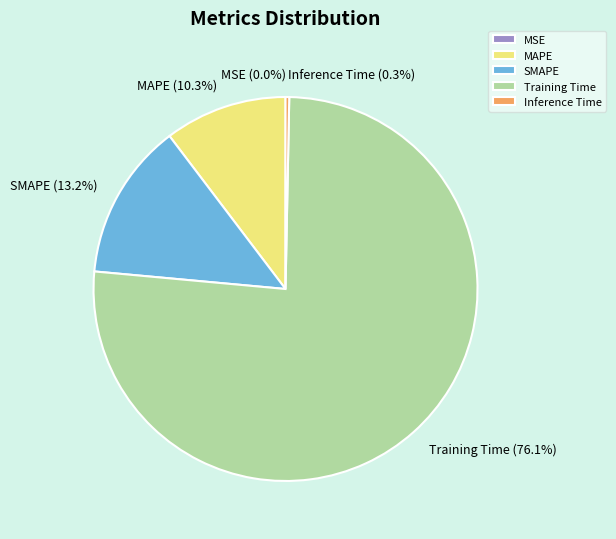

To the nearest percent, what portion does Training Time represent?

76%